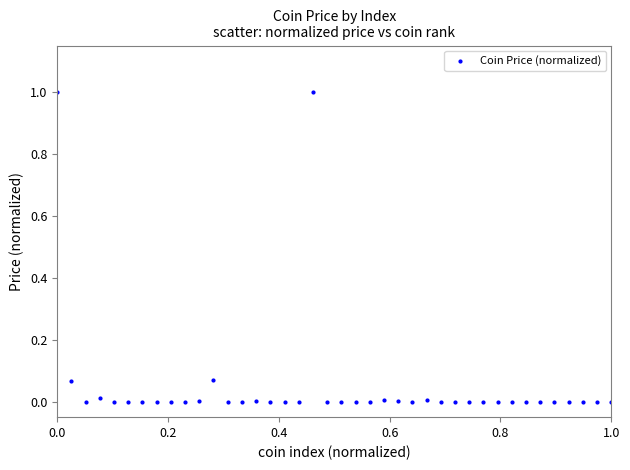

What is the range of Y values (max minus min)?

1.0